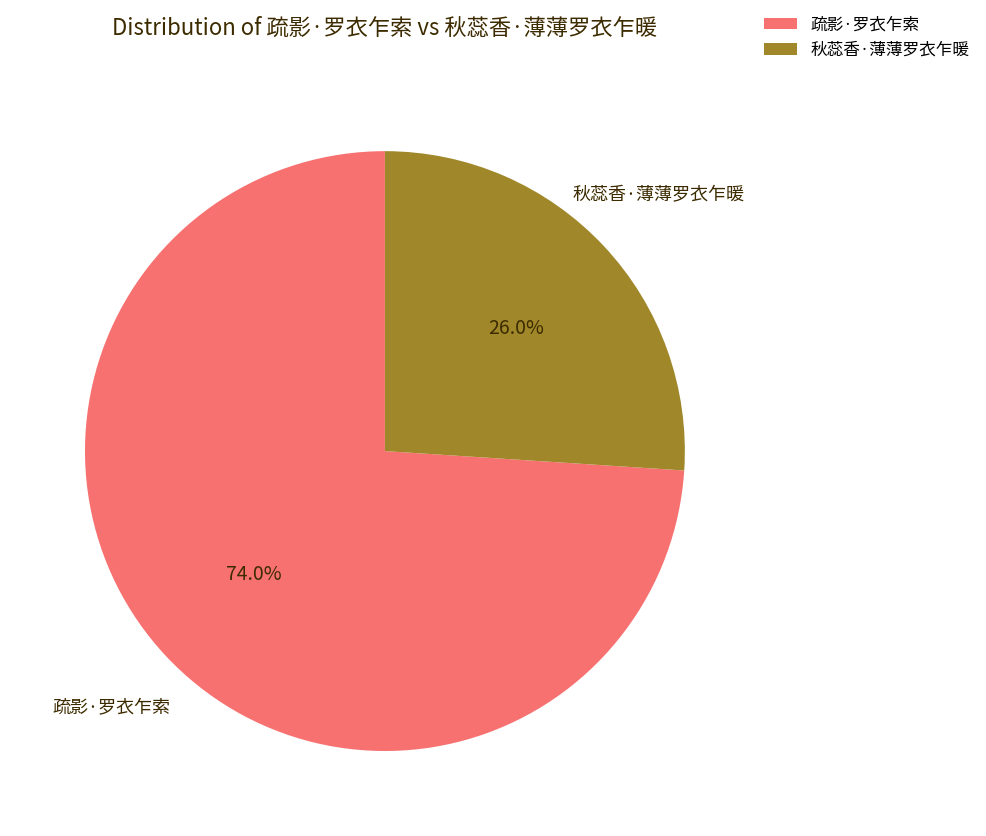

What is the smallest slice in the pie chart?

秋蕊香·薄薄罗衣乍暖